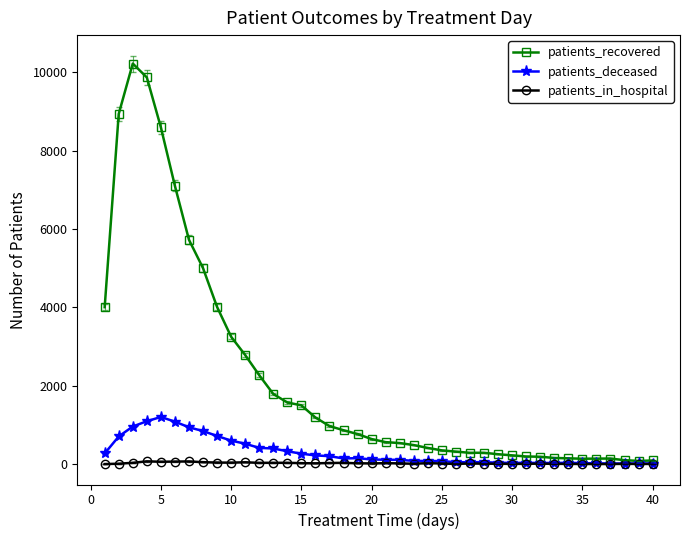

True or false: patients_in_hospital has more than 2 points higher than both neighbors.

True